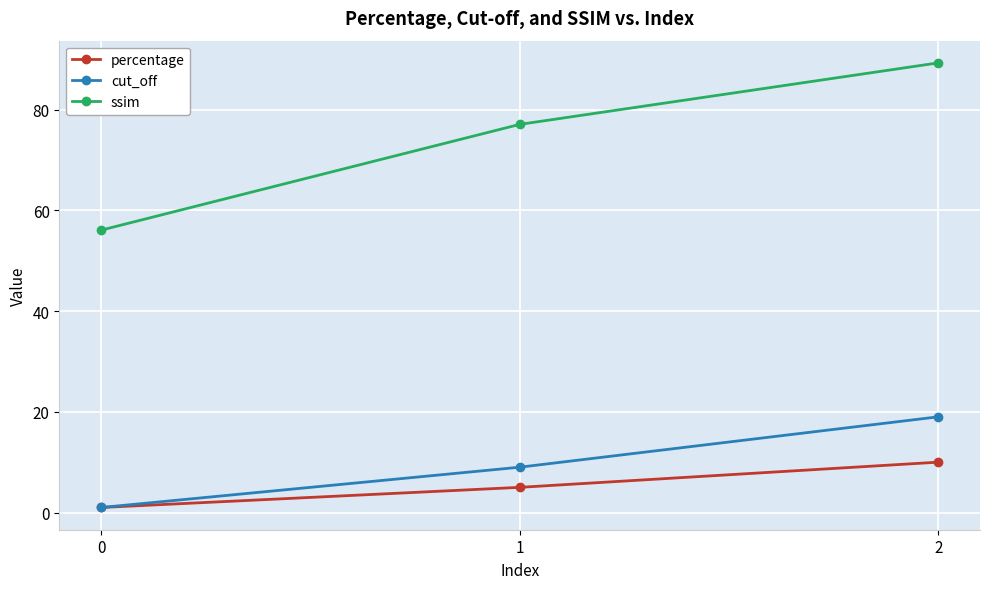

Is this an area chart (filled region under the line)?

No